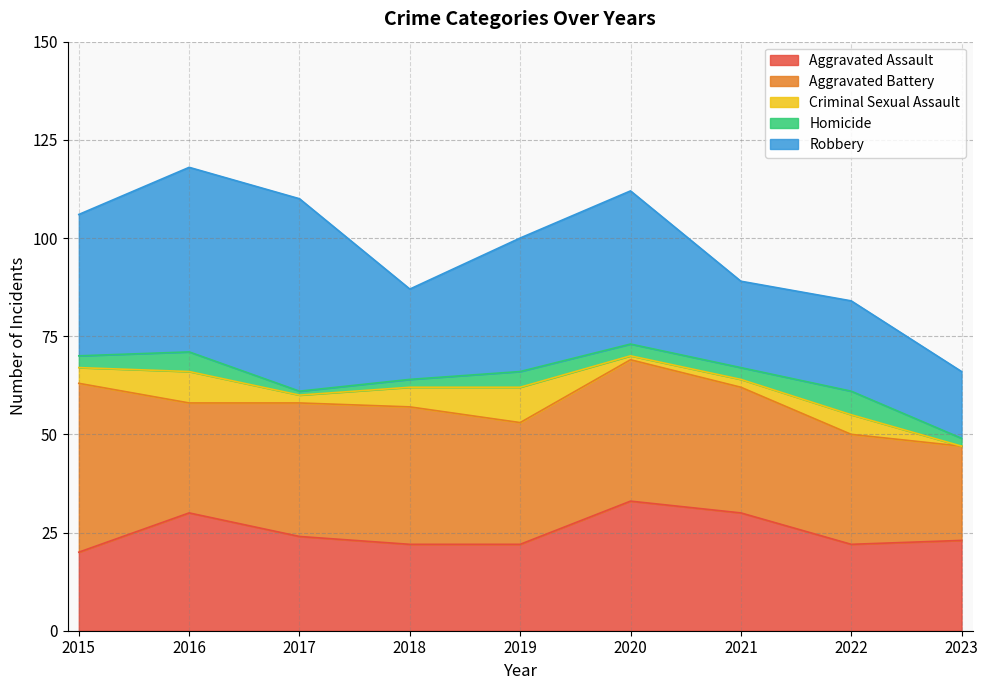

Is the value of Criminal Sexual Assault at 2017 greater than the value of Robbery at 2021?

No